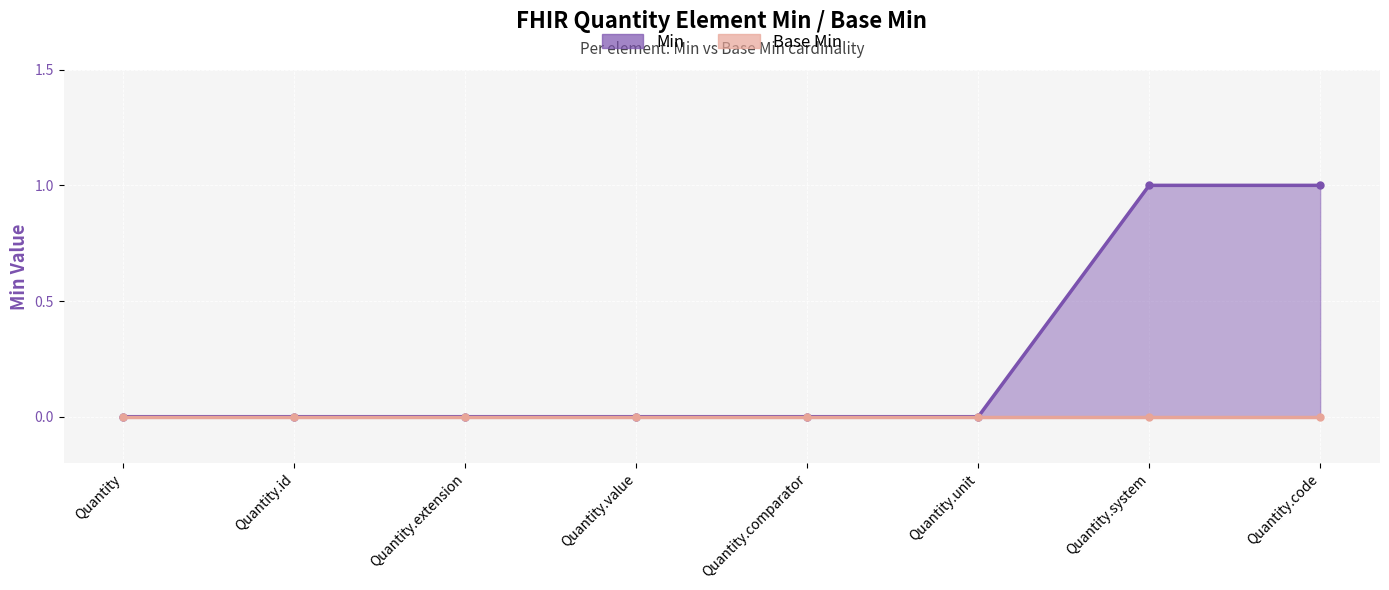

Which label corresponds to the smallest value in the chart?

Quantity